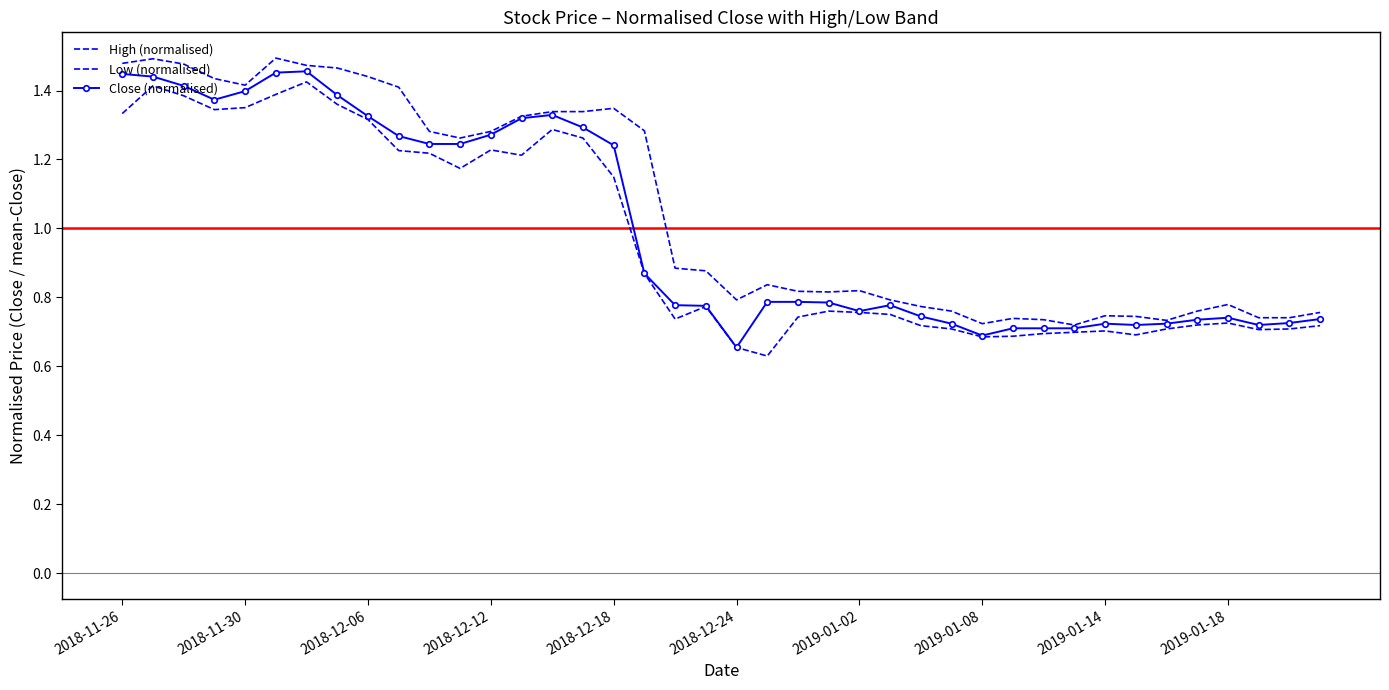

Which series has the largest range (max minus min)?

Close (normalised)